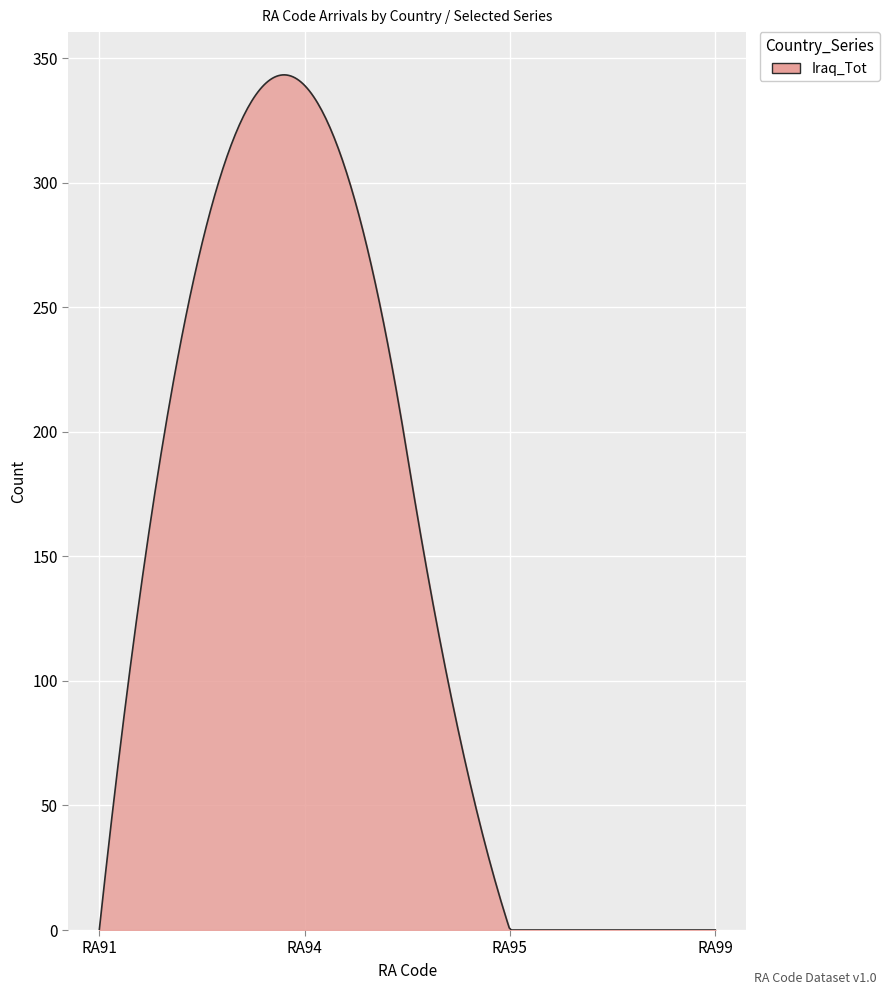

What is the difference between the maximum and minimum values?

343.2